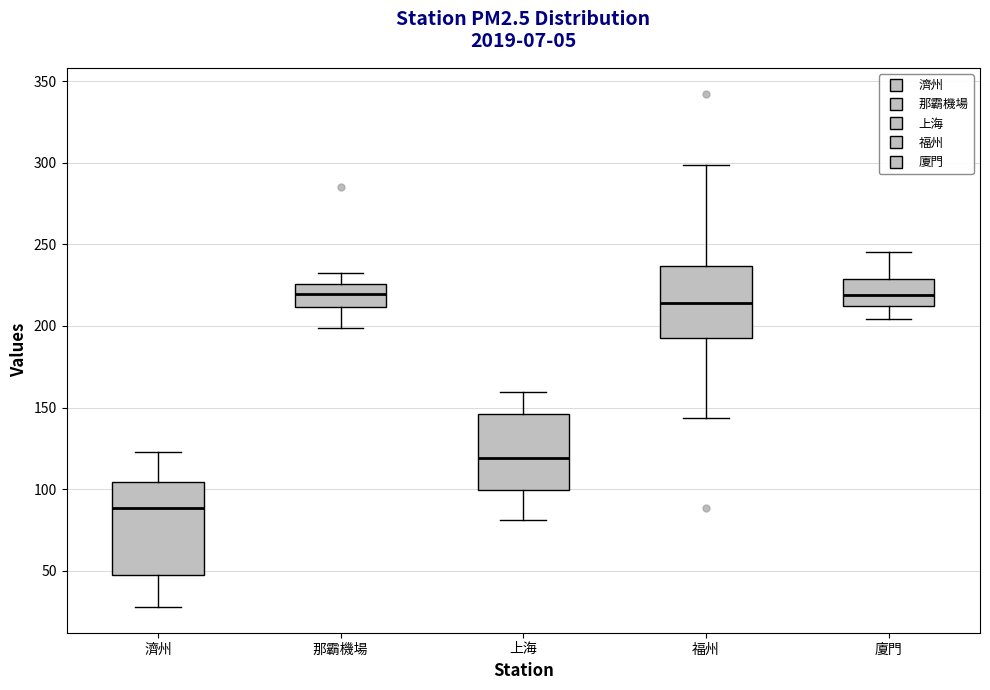

Reading left to right, transcribe this box plot: for each box, give where its median line is, the range the box spans, and where its two whiskers end, as read against the y-axis. The values are not printed on the chart, so give them approximately, as read against the axis.

濟州: median 90, box 45 to 105, whiskers 30 to 125
那霸機場: median 220, box 210 to 225, whiskers 200 to 235
上海: median 120, box 100 to 145, whiskers 80 to 160
福州: median 215, box 195 to 235, whiskers 145 to 300
廈門: median 220, box 210 to 230, whiskers 205 to 245